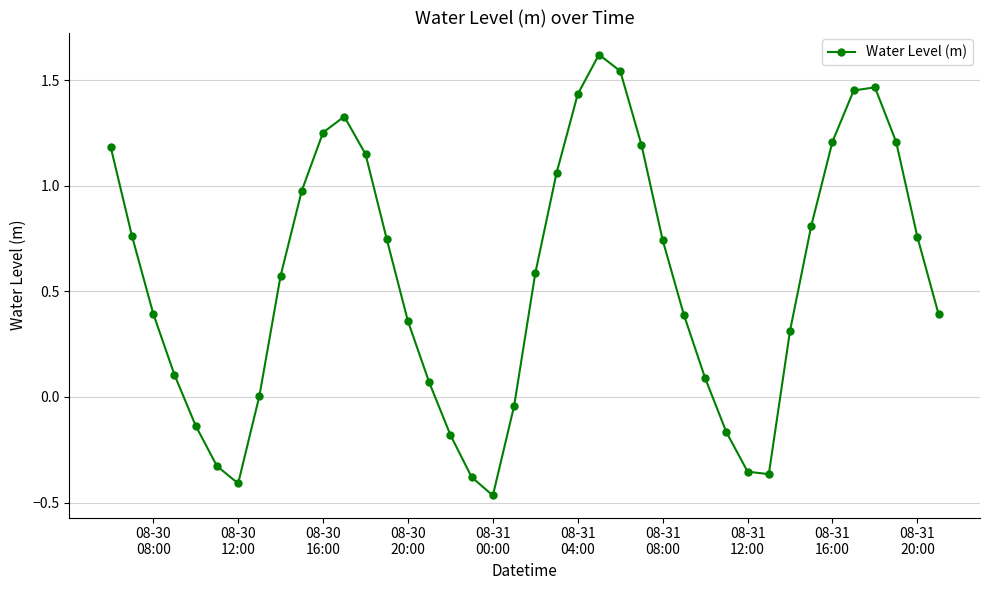

How many distinct data groups are displayed?

1